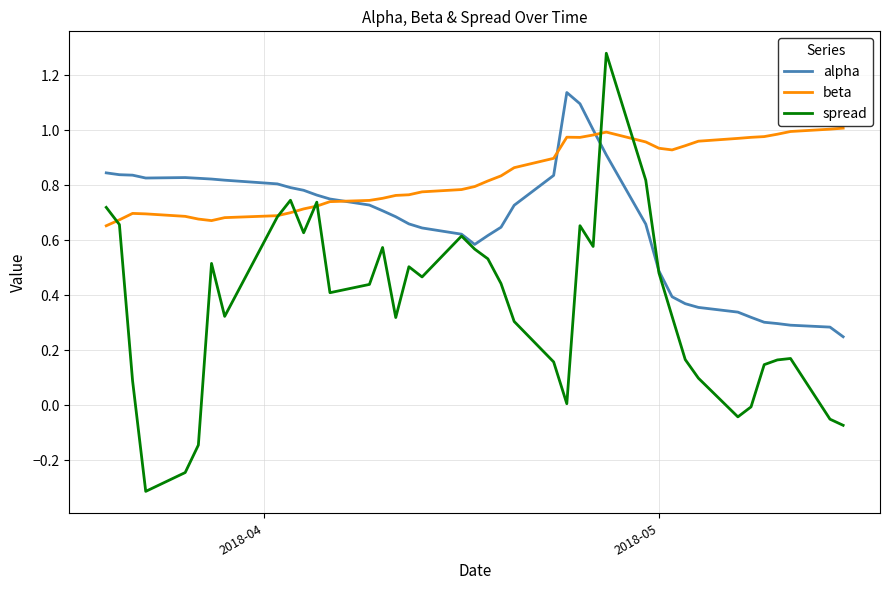

Which series has the largest total across all categories?

beta